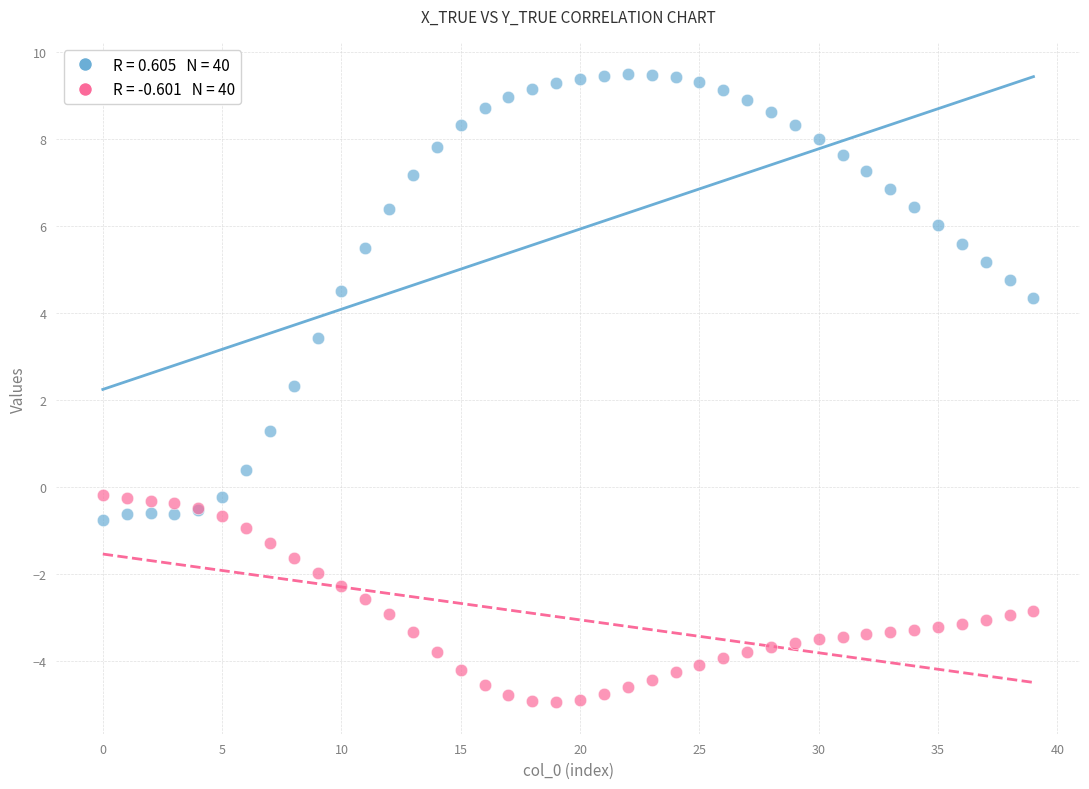

Across all series, what Y value is closest to 2?

2.3